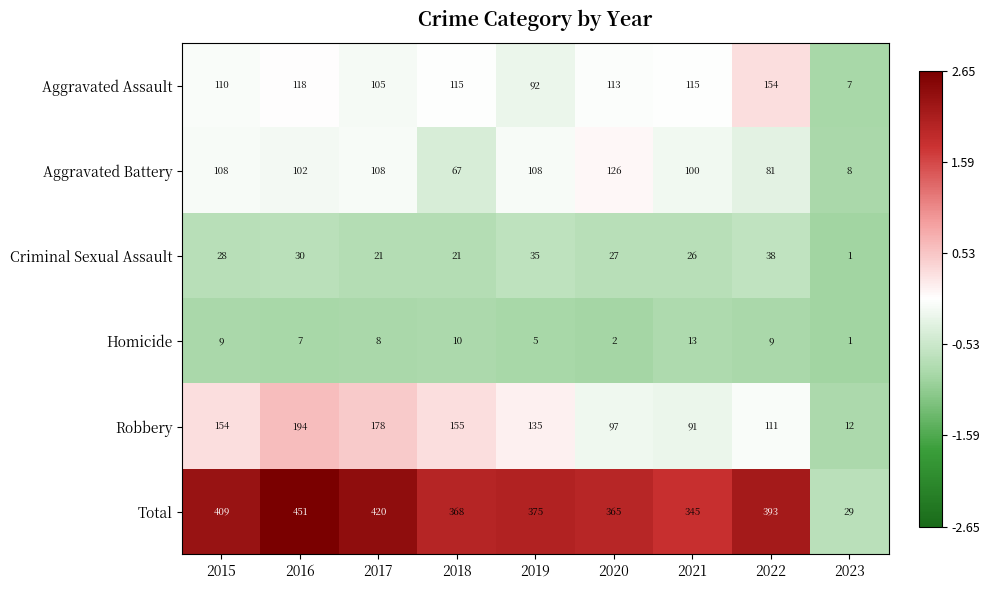

True or false: Aggravated Assault has a value of 113 at 2020.

True